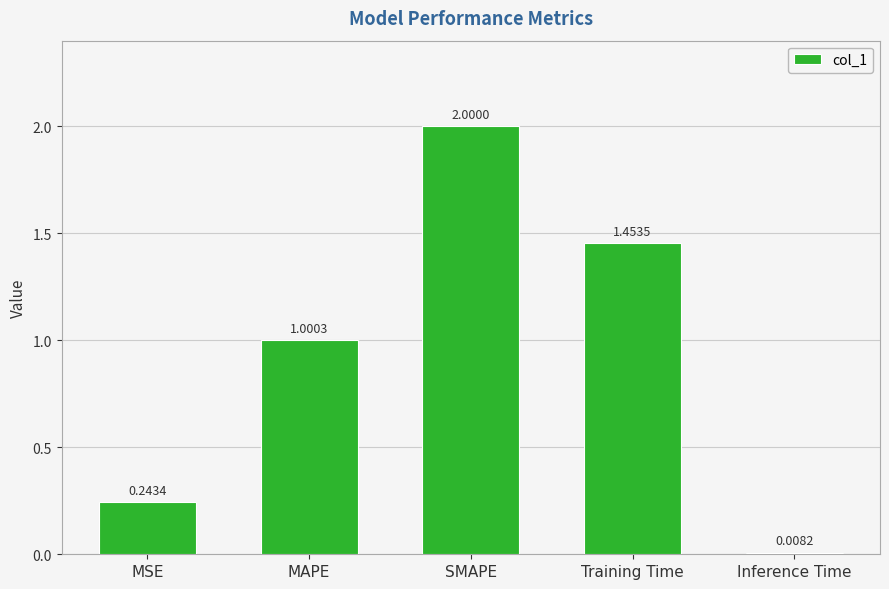

What is the change in value from MAPE to SMAPE?

+1.0